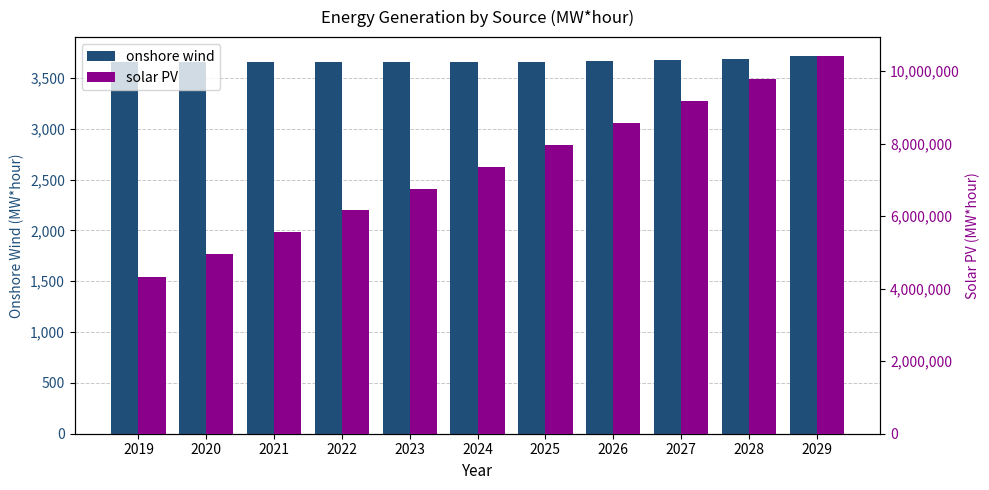

How many series are shown in this chart?

2